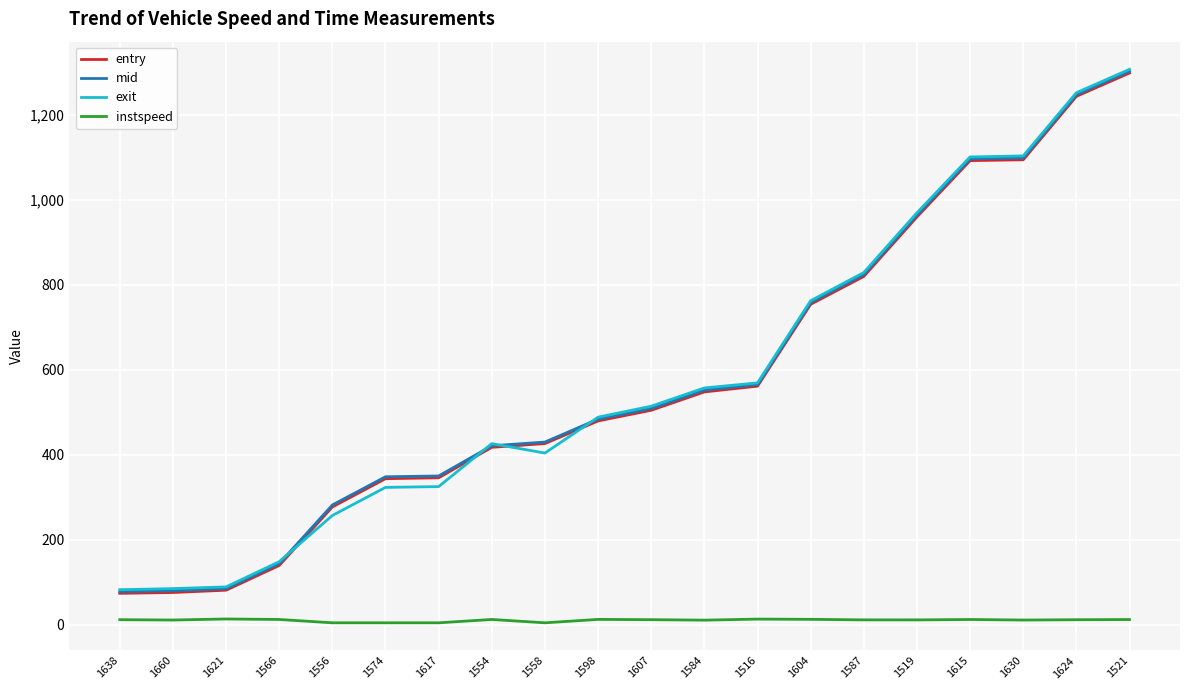

Is the value of mid at 1558 greater than the value of exit at 1516?

No